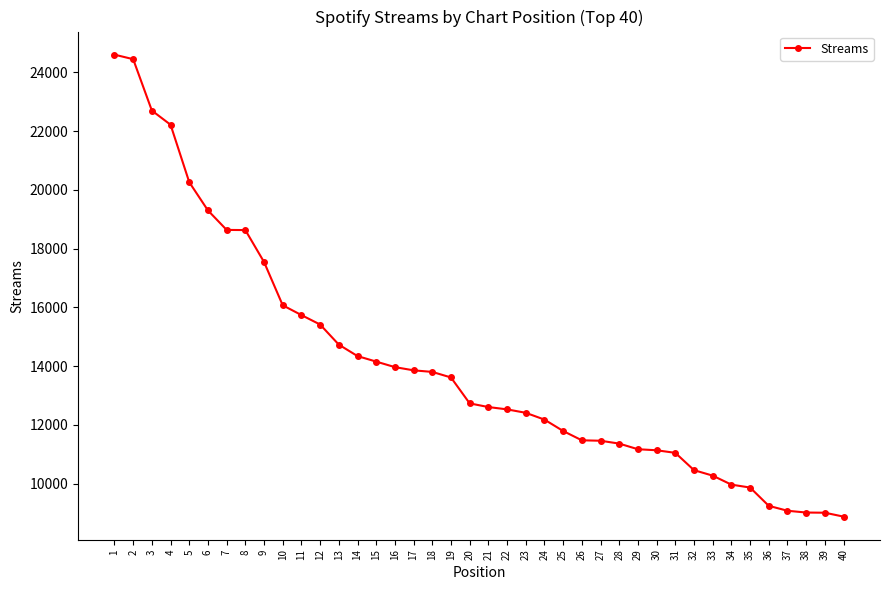

Which has a higher value, 12 or 18?

12